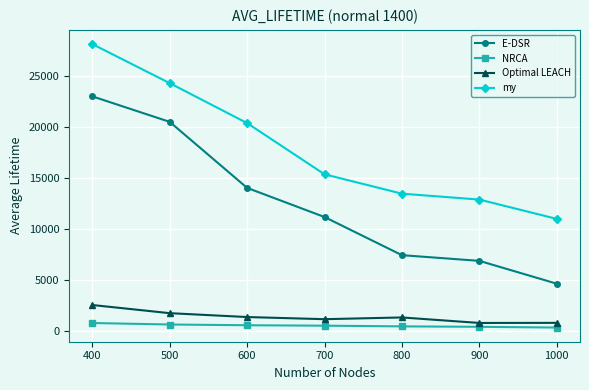

What is the sum of the NRCA values at 1000 and 500?

939.9